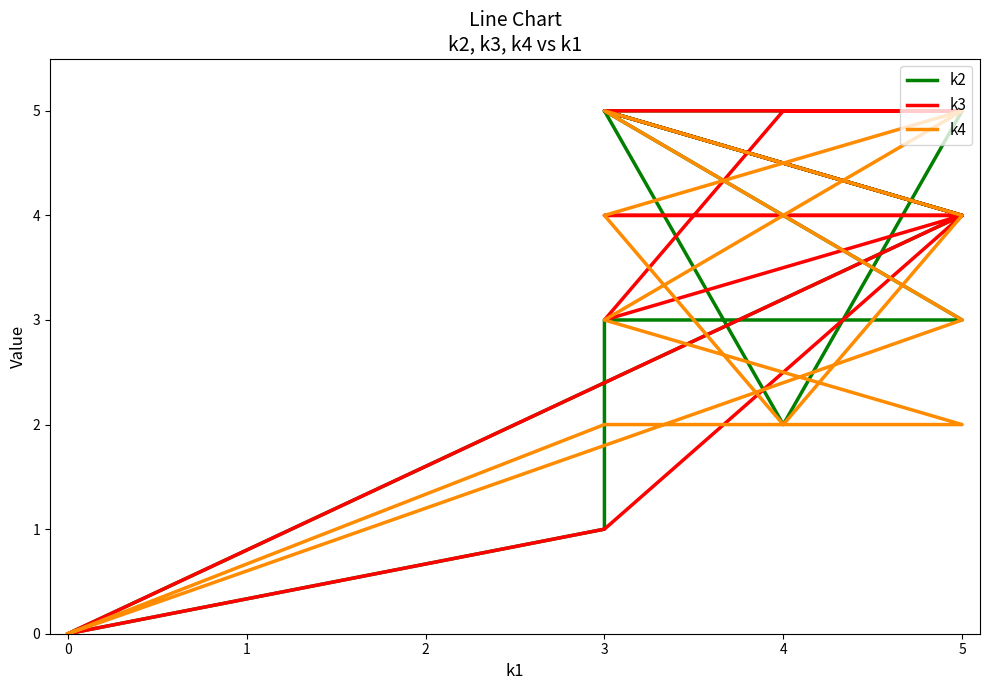

What is the total value across all series at 4?

9